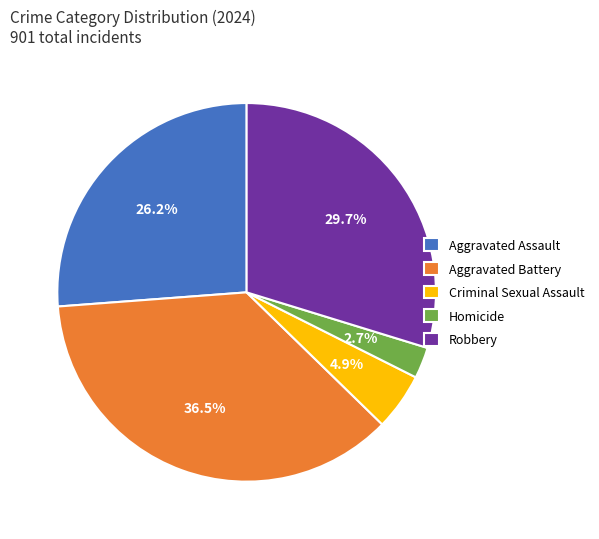

Is there any slice that represents more than half of the pie?

No